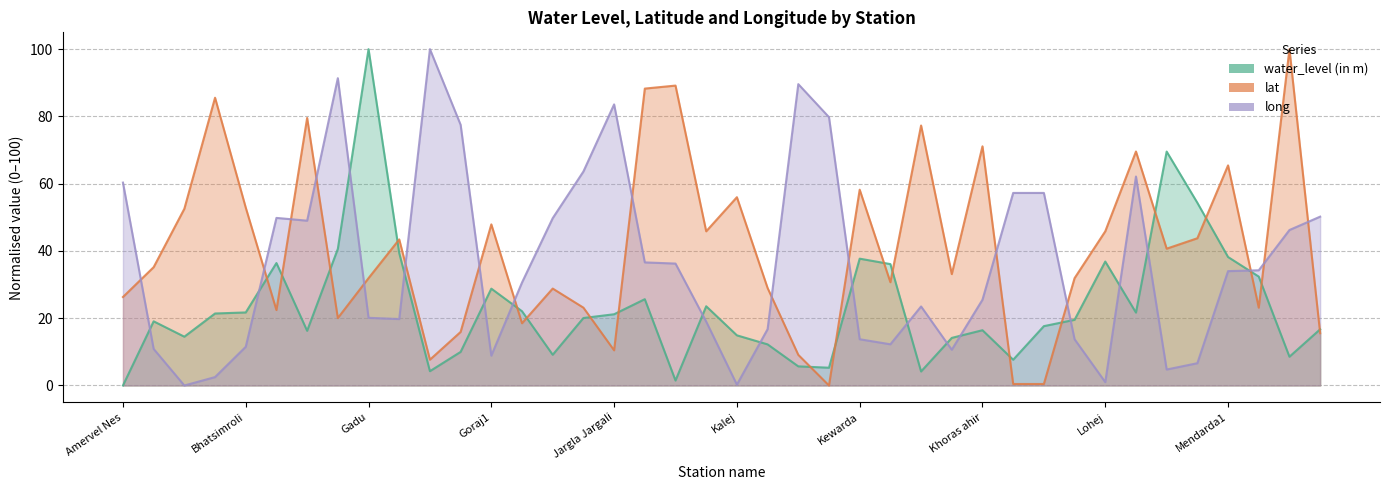

True or false: water_level (in m) has more than 0 points higher than both neighbors.

True